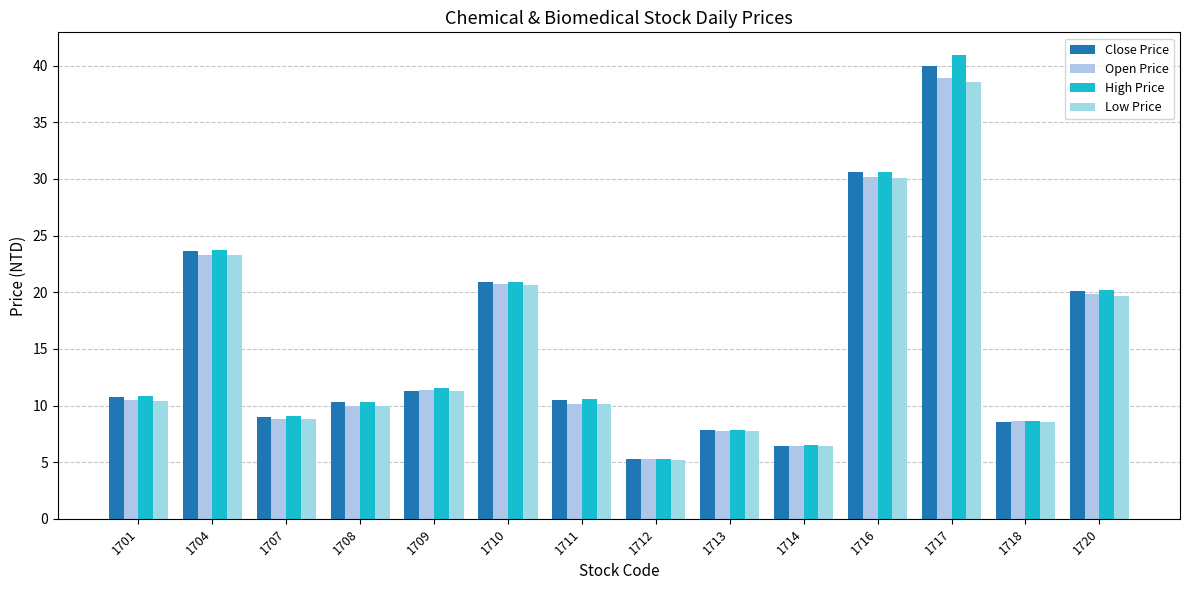

How many distinct data groups are displayed?

4